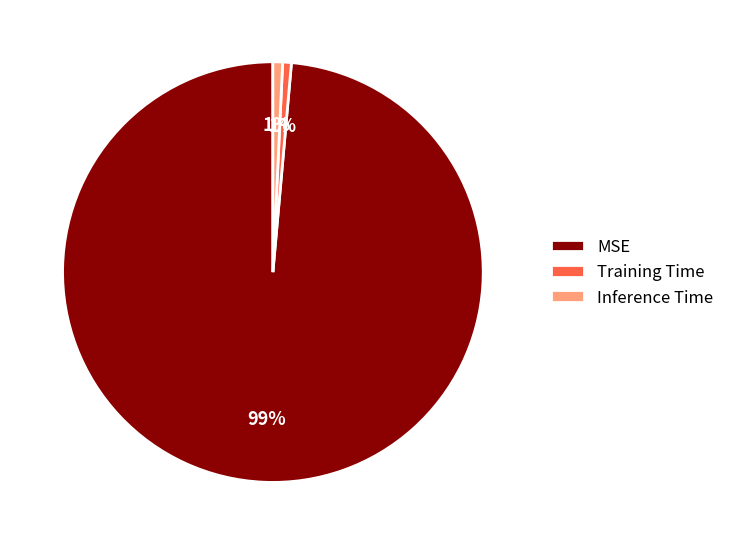

To the nearest percent, what portion does Training Time represent?

1%